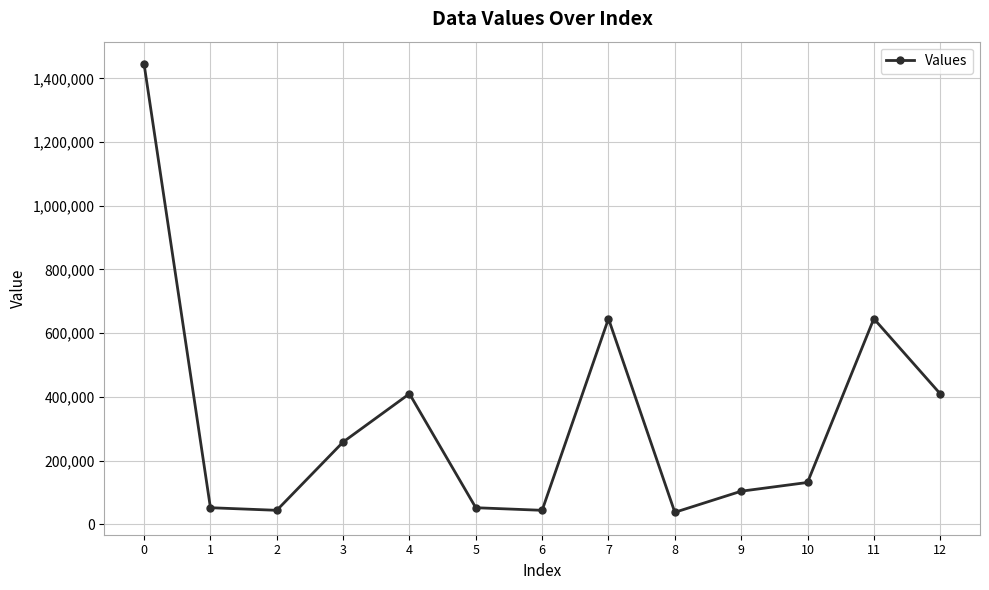

What is the change in value from 4 to 7?

+235672.5